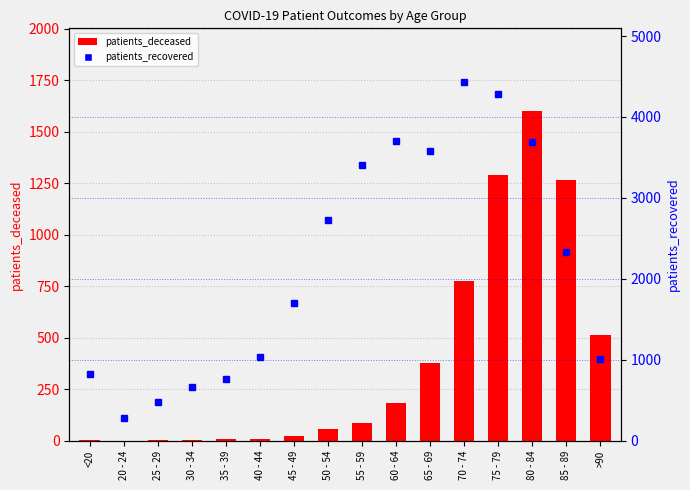

What is the greatest value displayed?

4431